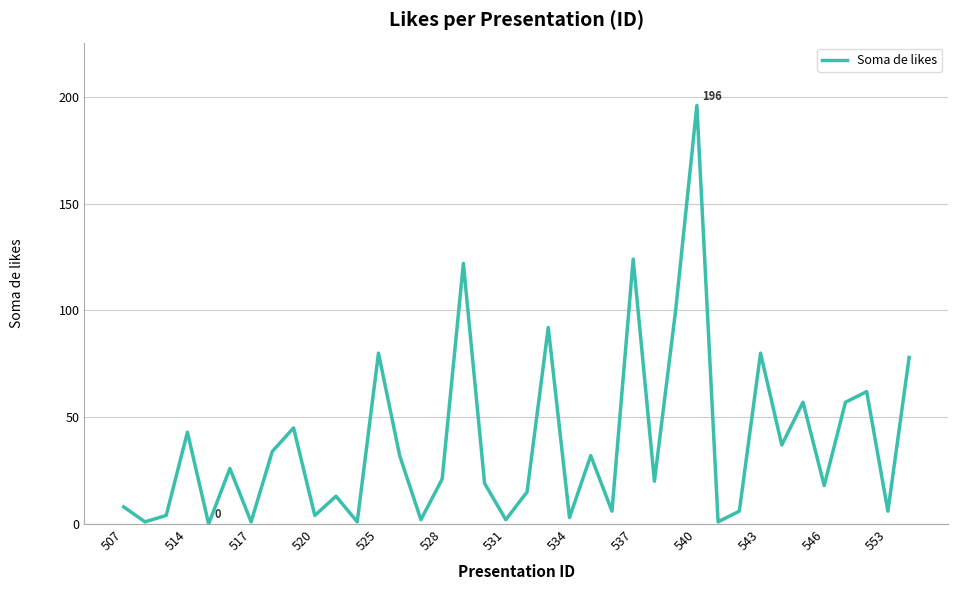

What is the maximum value shown in the chart?

196